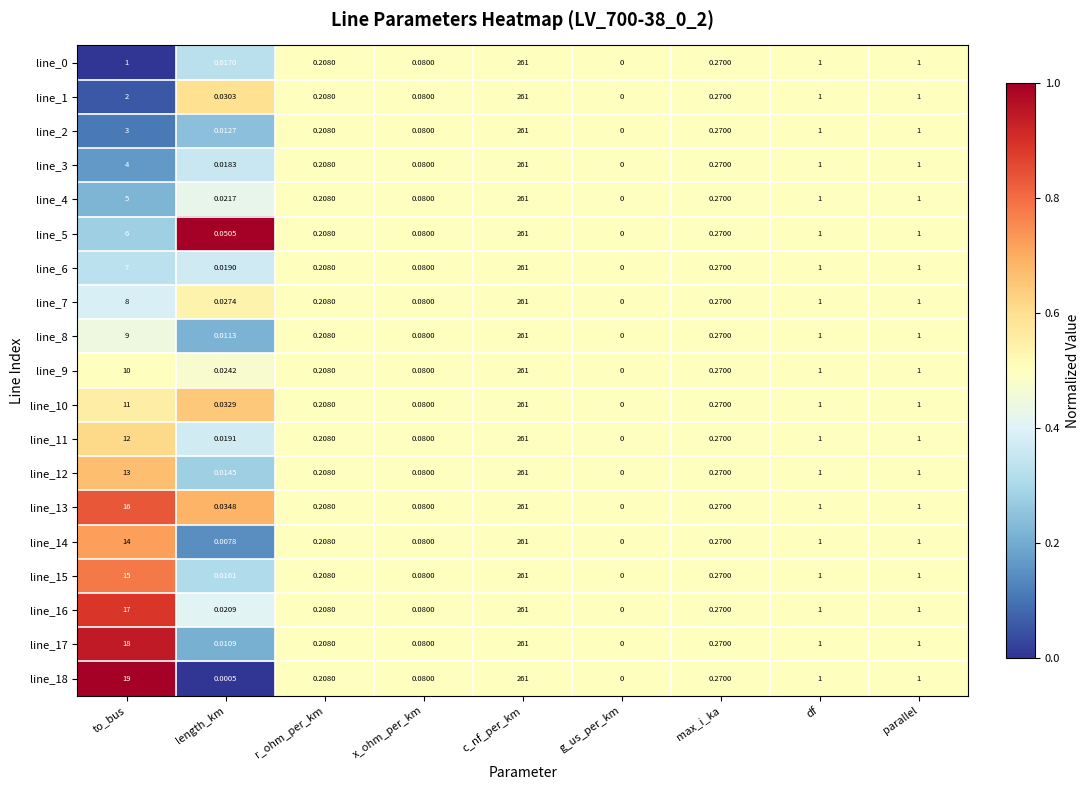

Is the value of line_7 at g_us_per_km greater than the value of line_11 at r_ohm_per_km?

No